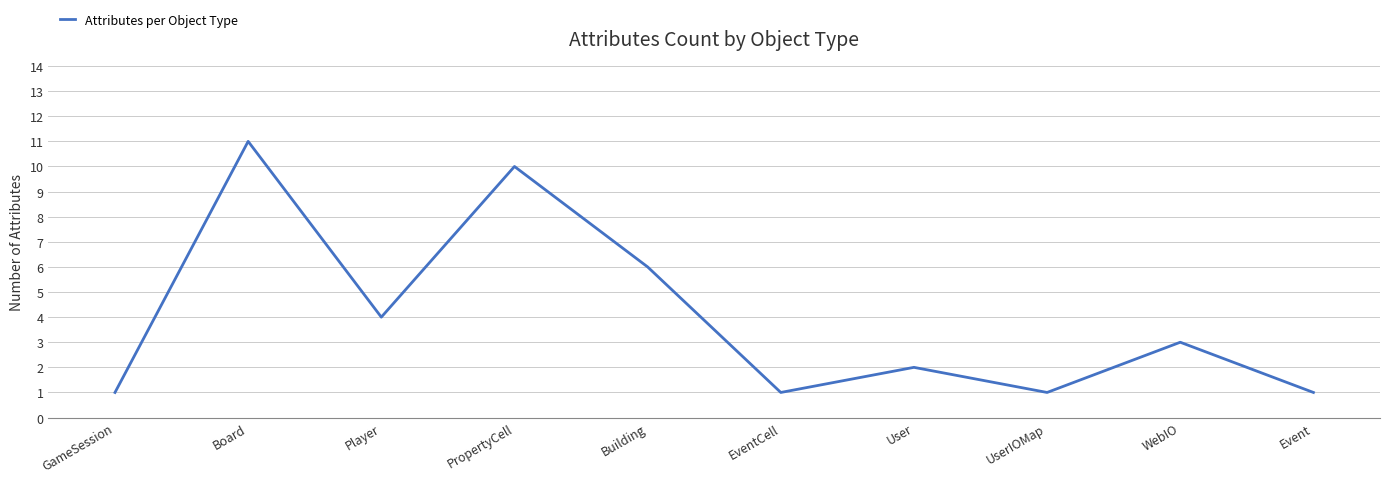

What is the change in value from GameSession to User?

+1